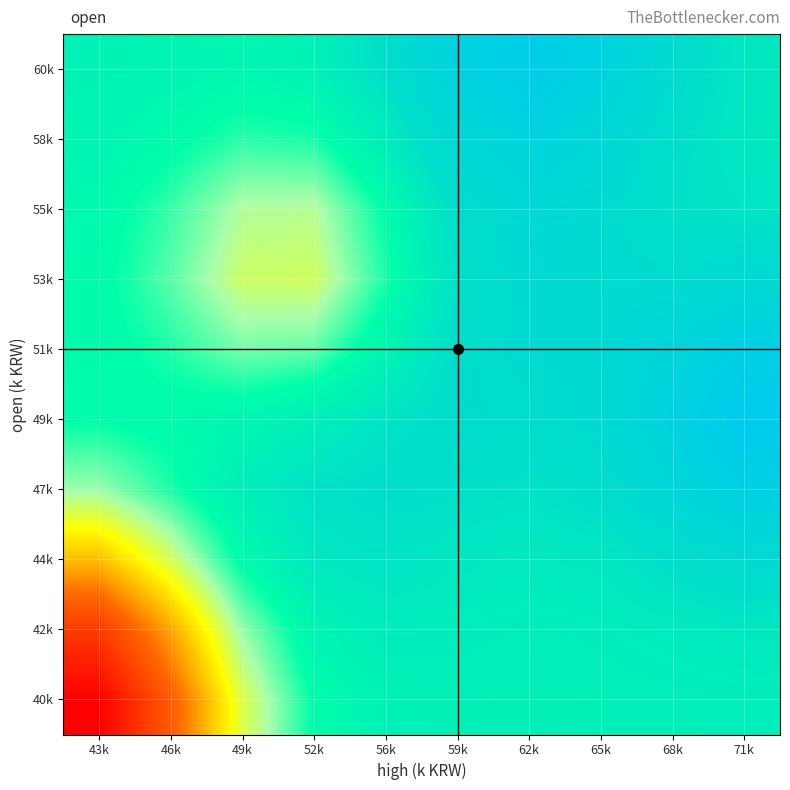

Which has a higher value, 52k or 68k?

68k